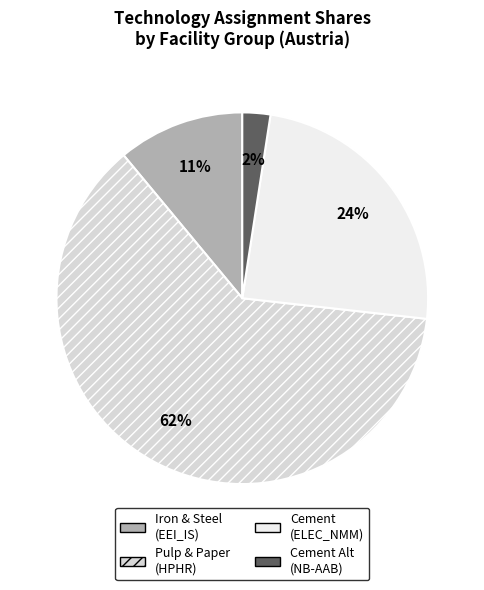

Is the sum of Cement Alt (NB-AAB) and Cement (ELEC_NMM) greater than half?

No